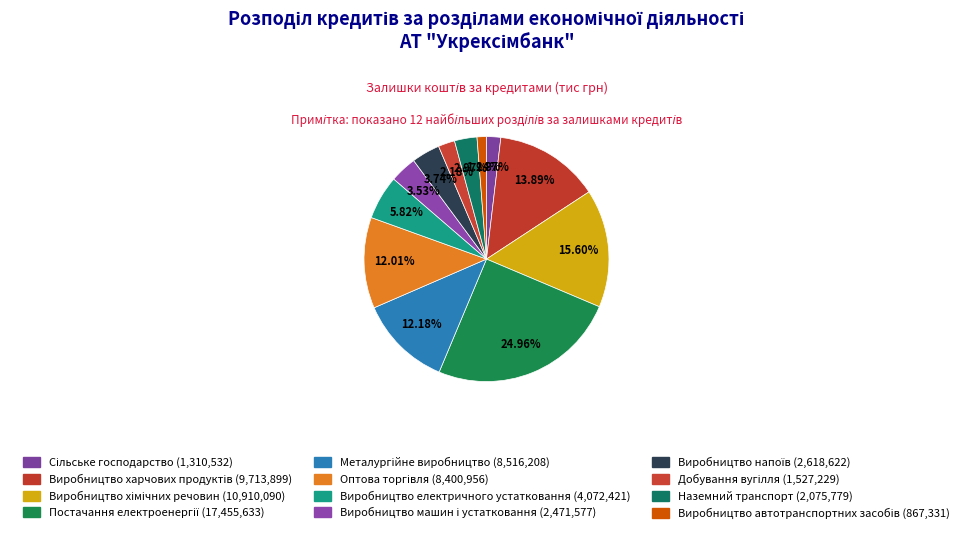

What percentage is the Металургійне виробництво slice, to the nearest percent?

12%